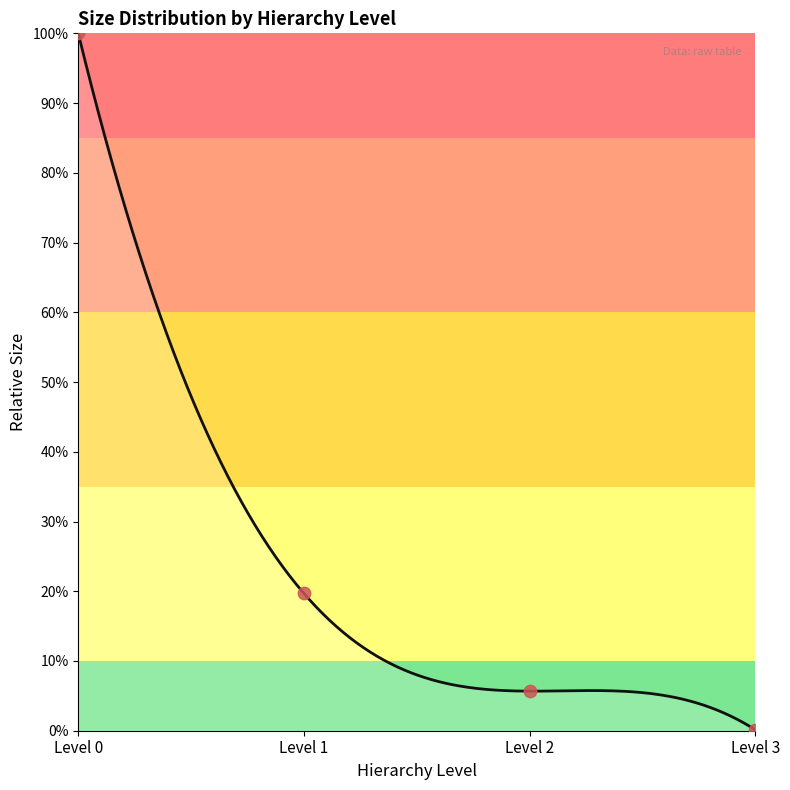

Between Level 3 and Level 2, which is larger?

Level 2